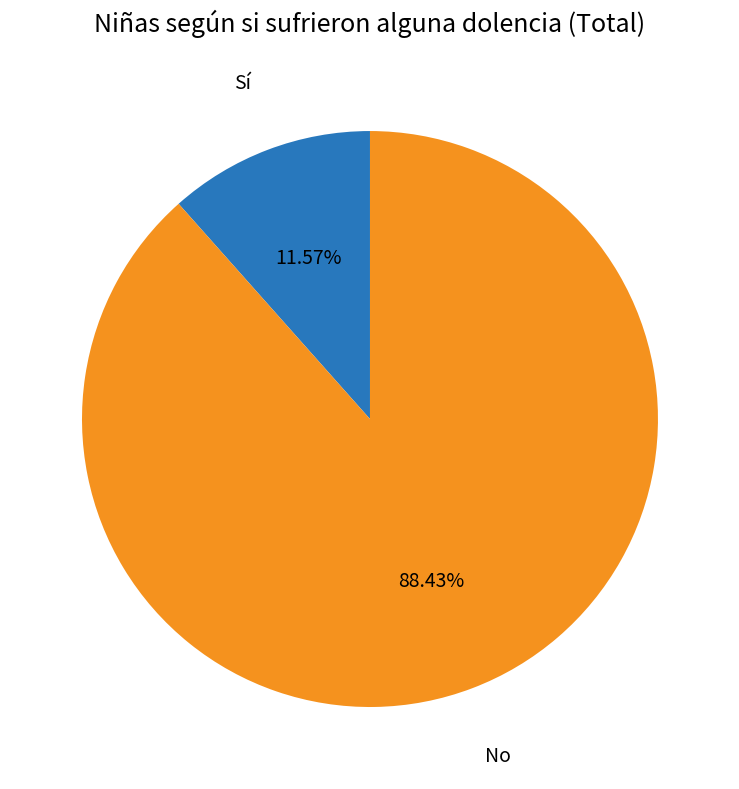

Which slice is the smallest?

Sí